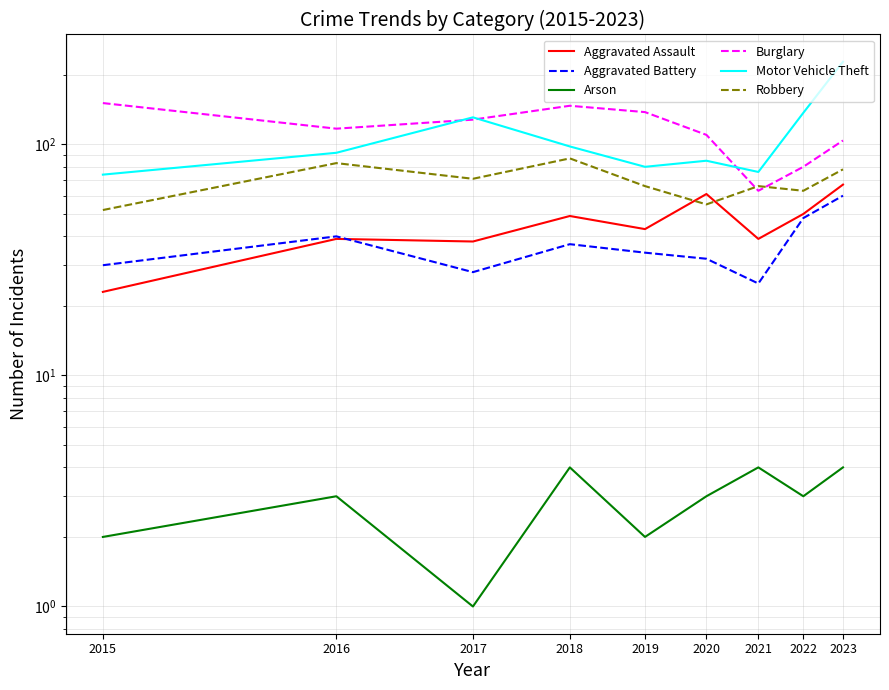

What is the difference between the highest and lowest values at 2015?

149